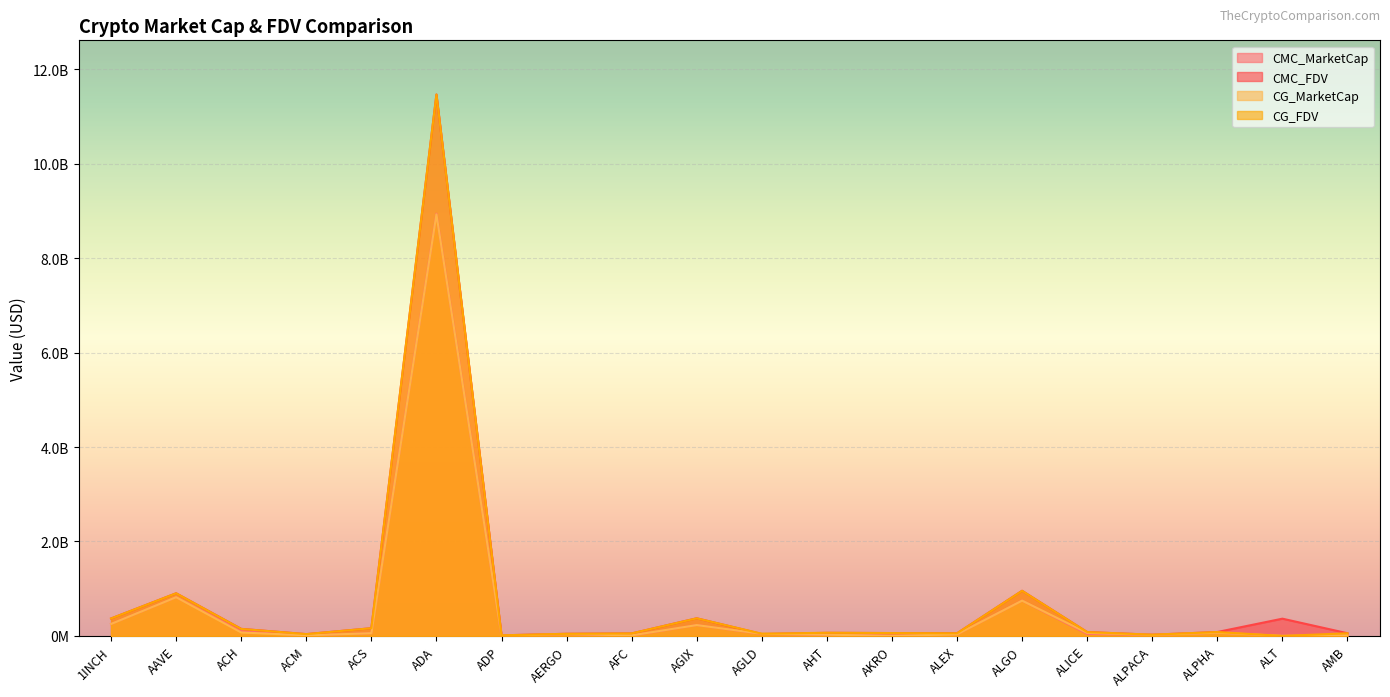

Where is the first local minimum for CMC_FDV?

ACM